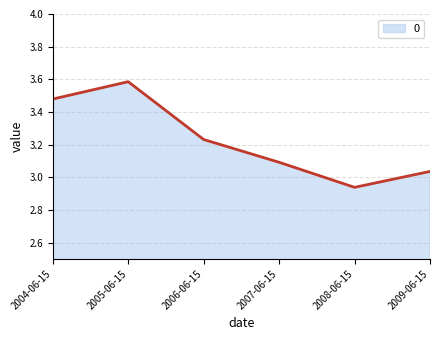

What position from the right is 2006-06-15?

4